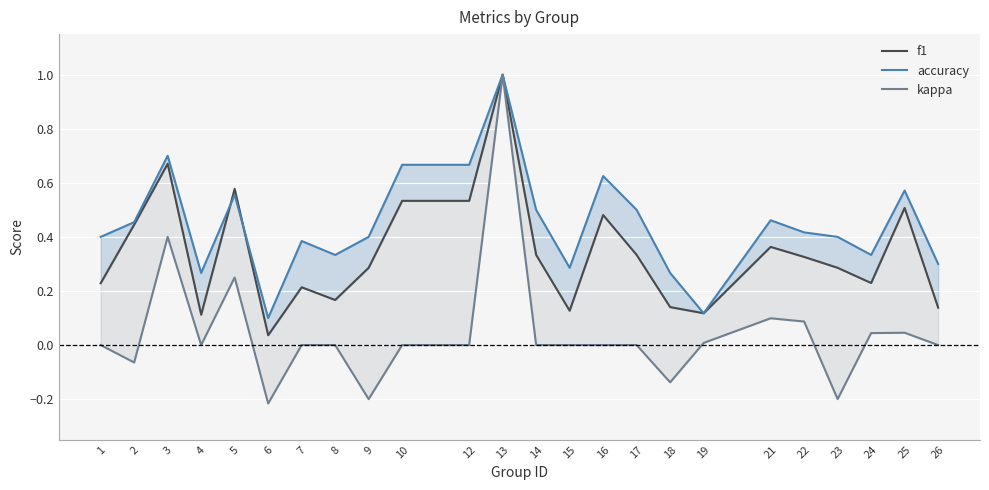

What is the sum of all kappa values?

1.1